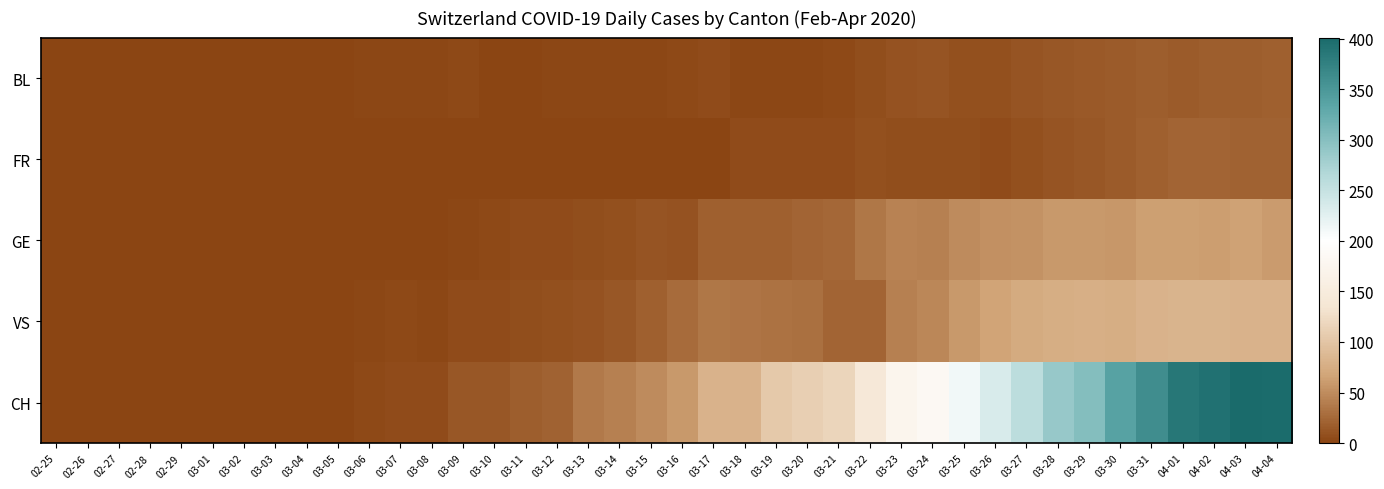

Which category has the highest value across all series?

04-03